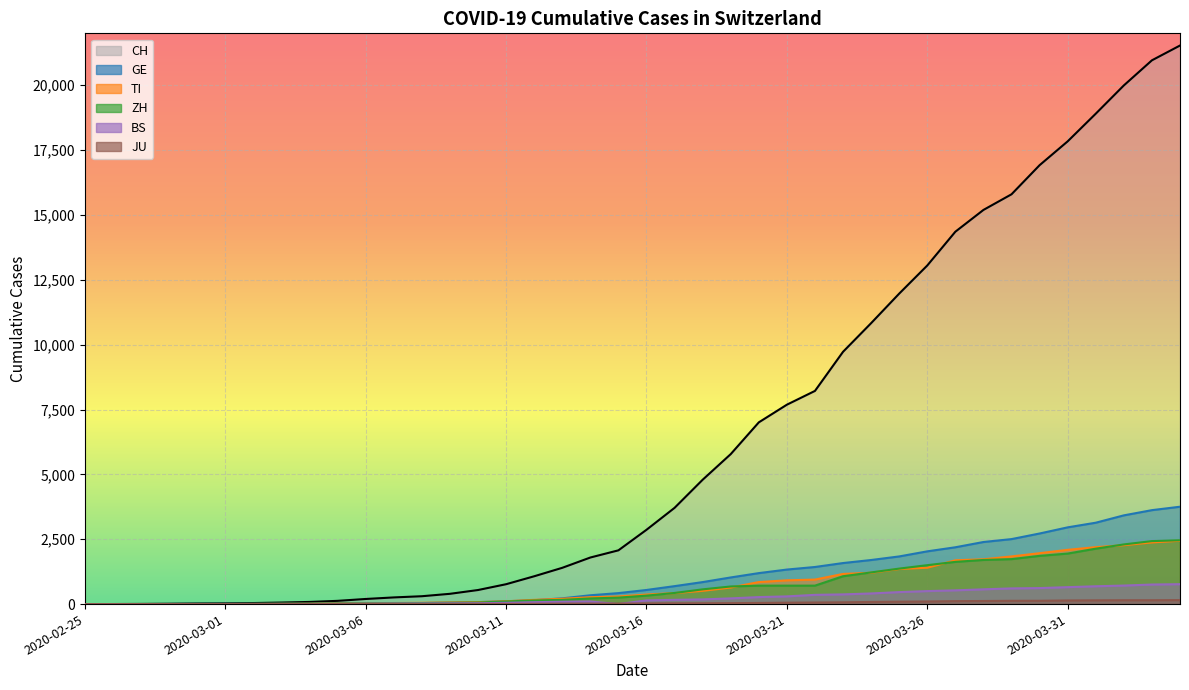

What is the difference between the GE values at 2020-03-20 and 2020-03-13?

972